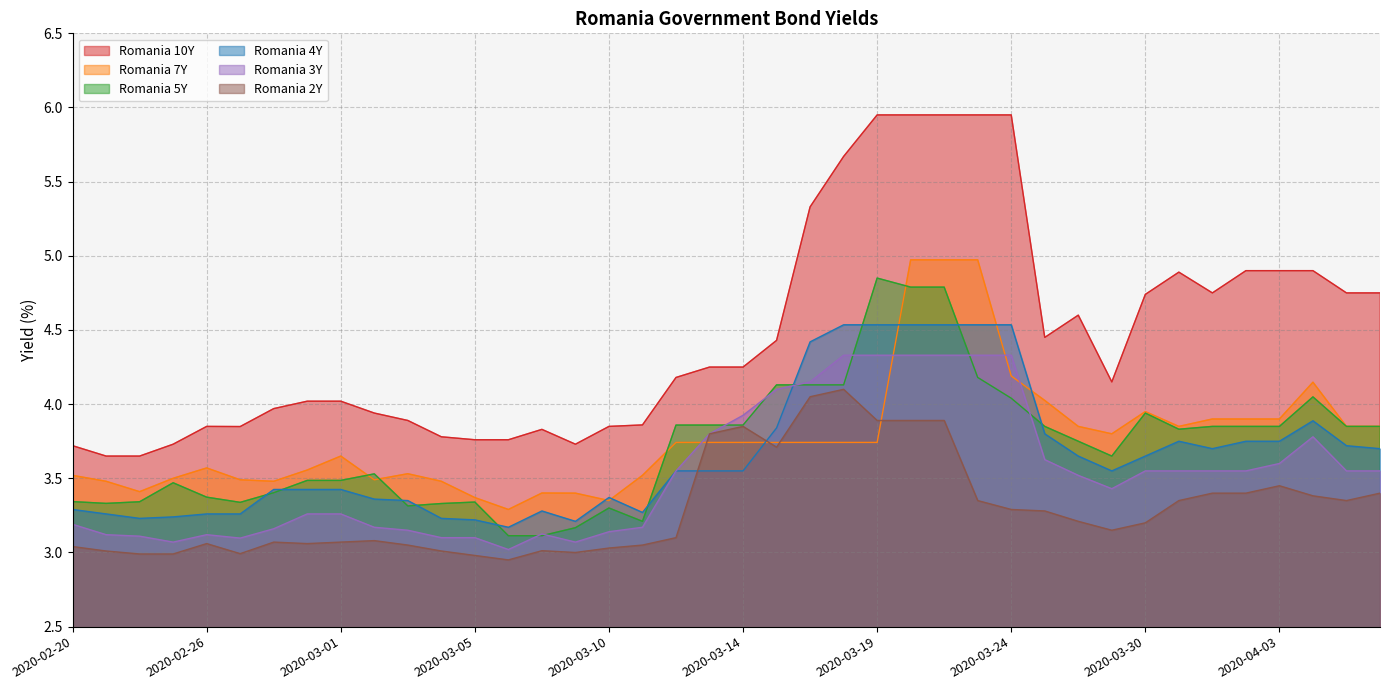

At which category is the sum across all series the highest?

2020-03-20